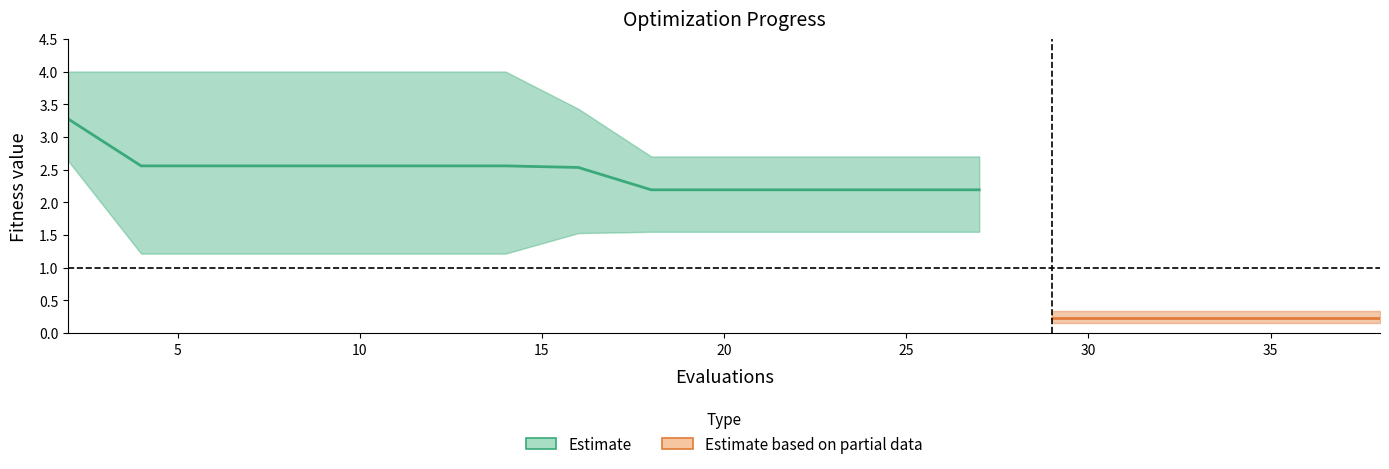

Which has a higher value, 16 or 23?

16